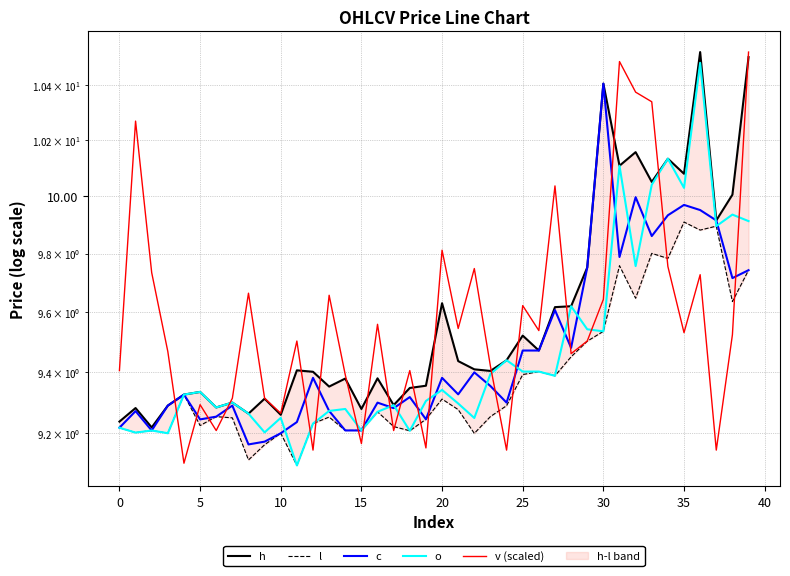

What is the approximate value of o at 32?

9.8